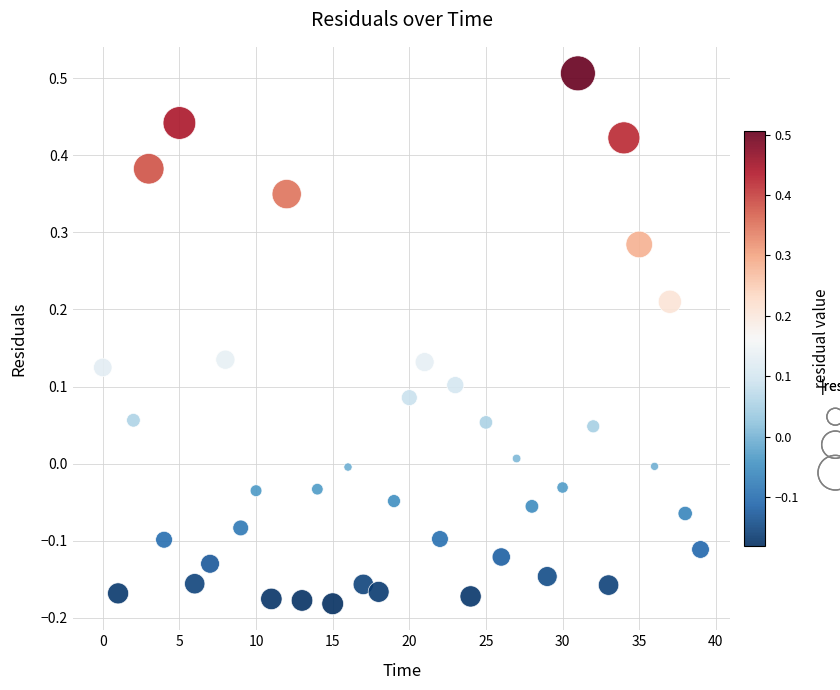

What is the range of Y values (max minus min)?

0.7